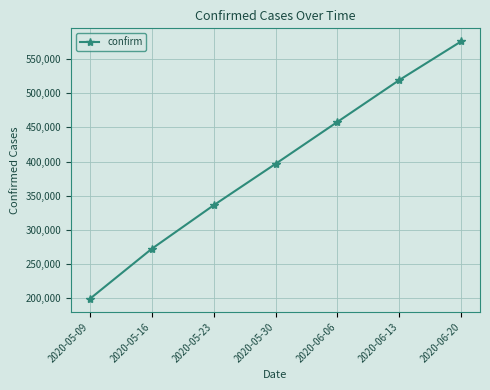

What is the smallest value displayed?

198676